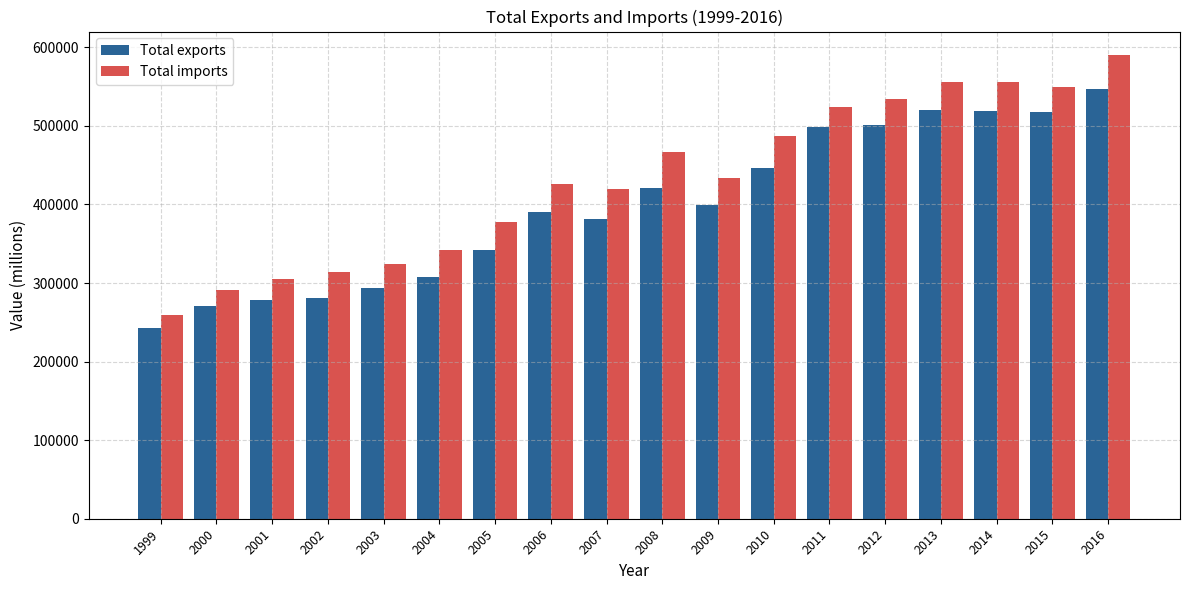

Which series has the largest total across all categories?

Total imports